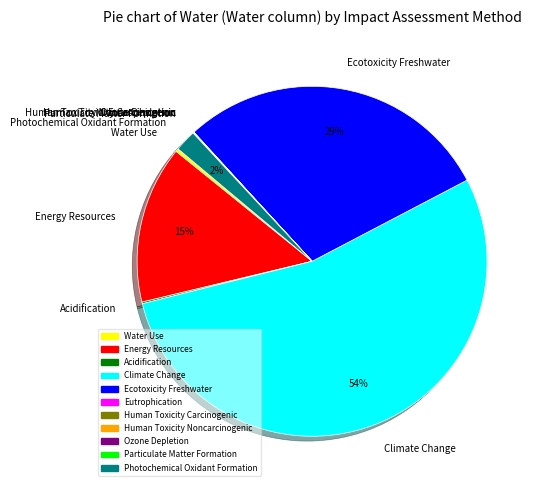

Which slice represents more than half of the pie?

Climate Change